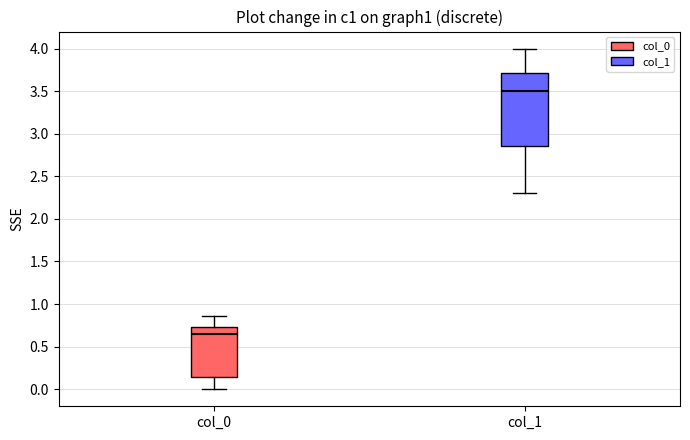

Where is the upper edge of the box for col_0 on the y-axis? The values are not printed on the chart, so give them approximately, as read against the axis.

0.75